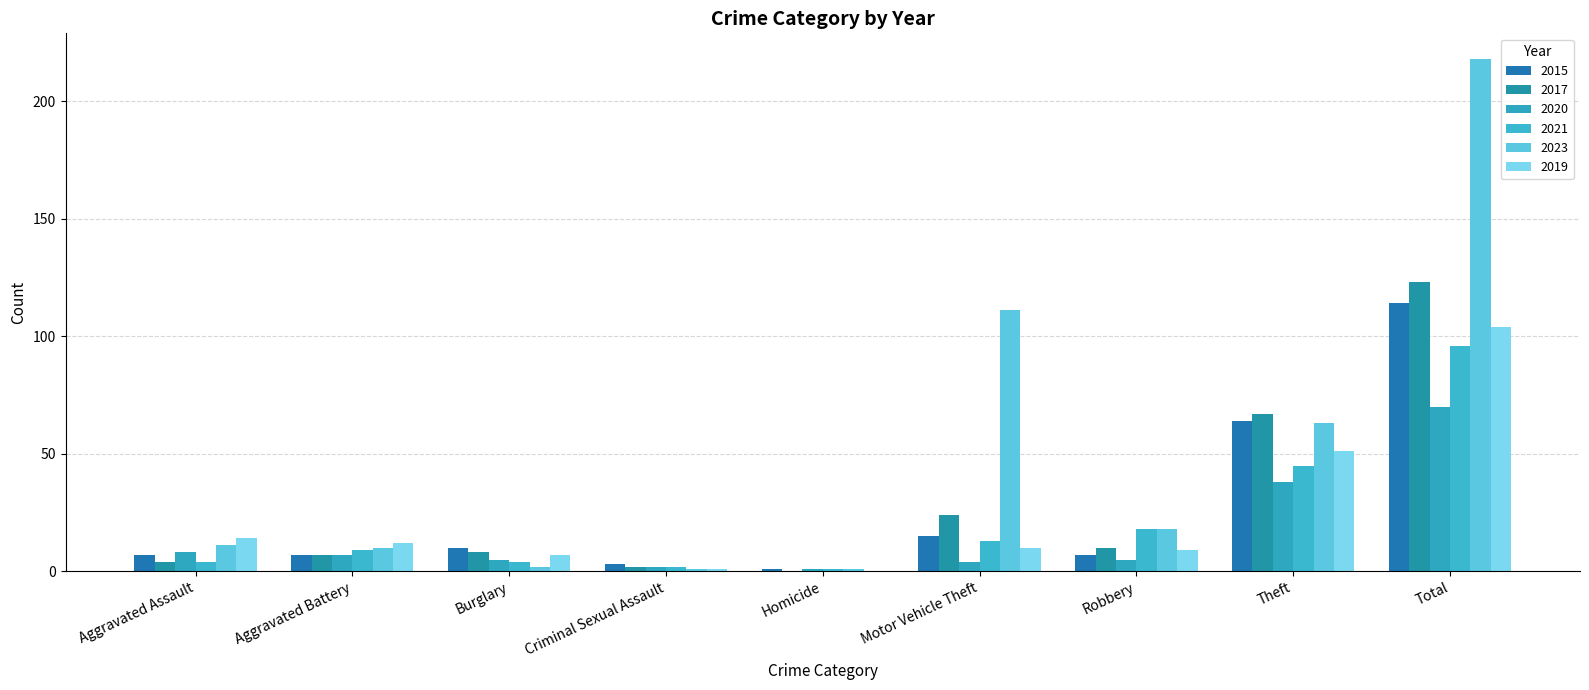

Reading left to right, extract all data points from this chart.

2015: Aggravated Assault=7	Aggravated Battery=7	Burglary=10	Criminal Sexual Assault=3	Homicide=1	Motor Vehicle Theft=15	Robbery=7	Theft=64	Total=114
2017: Aggravated Assault=4	Aggravated Battery=7	Burglary=8	Criminal Sexual Assault=2	Homicide=0	Motor Vehicle Theft=24	Robbery=10	Theft=67	Total=123
2020: Aggravated Assault=8	Aggravated Battery=7	Burglary=5	Criminal Sexual Assault=2	Homicide=1	Motor Vehicle Theft=4	Robbery=5	Theft=38	Total=70
2021: Aggravated Assault=4	Aggravated Battery=9	Burglary=4	Criminal Sexual Assault=2	Homicide=1	Motor Vehicle Theft=13	Robbery=18	Theft=45	Total=96
2023: Aggravated Assault=11	Aggravated Battery=10	Burglary=2	Criminal Sexual Assault=1	Homicide=1	Motor Vehicle Theft=111	Robbery=18	Theft=63	Total=218
2019: Aggravated Assault=14	Aggravated Battery=12	Burglary=7	Criminal Sexual Assault=1	Homicide=0	Motor Vehicle Theft=10	Robbery=9	Theft=51	Total=104